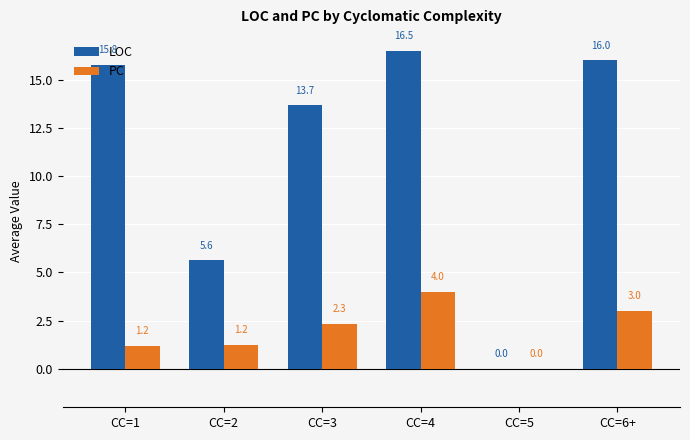

At which label does LOC reach its peak?

CC=4